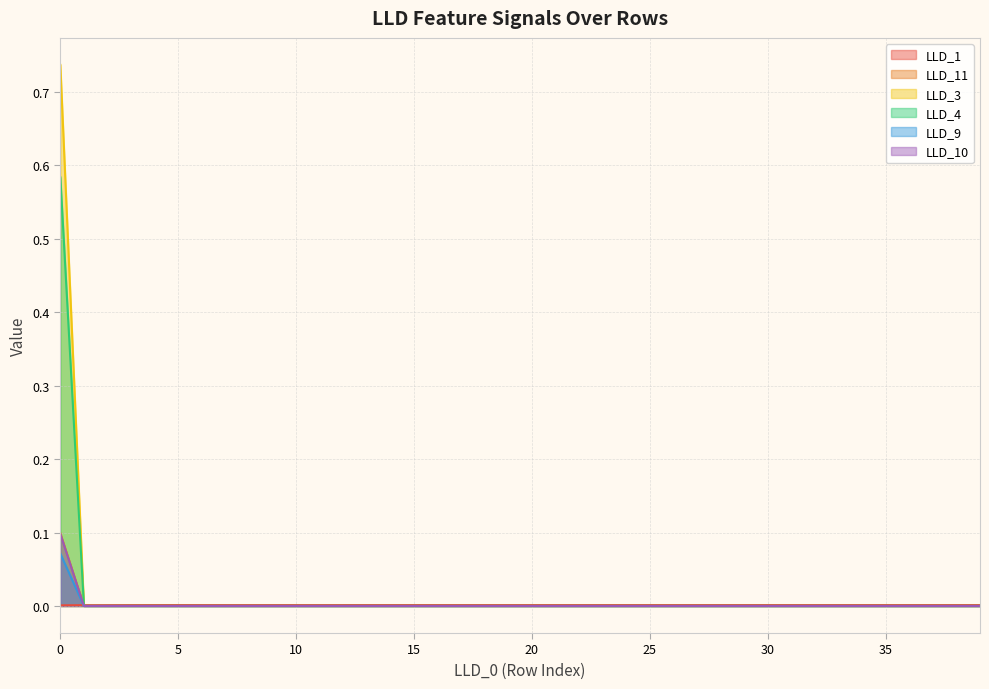

Is the value of LLD_4 at 0 greater than the value of LLD_1 at 37?

Yes